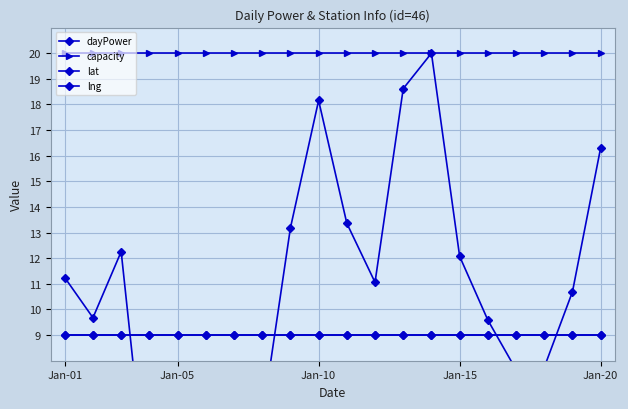

What is the approximate value of lat at Jan-15?

9.0